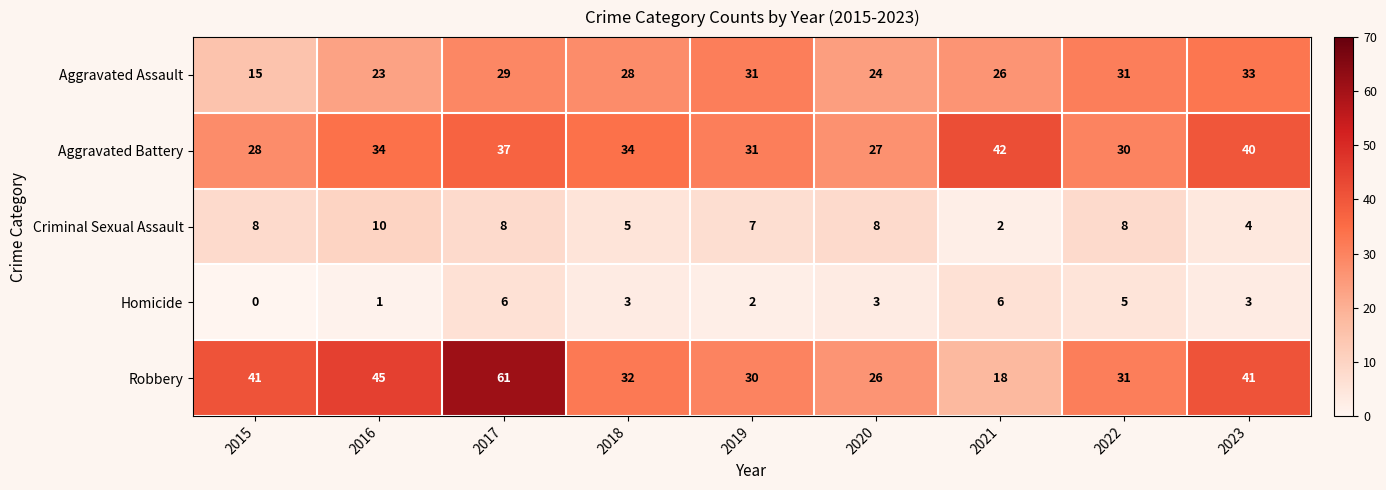

The value of Criminal Sexual Assault at 2021 is 2. True or false?

True